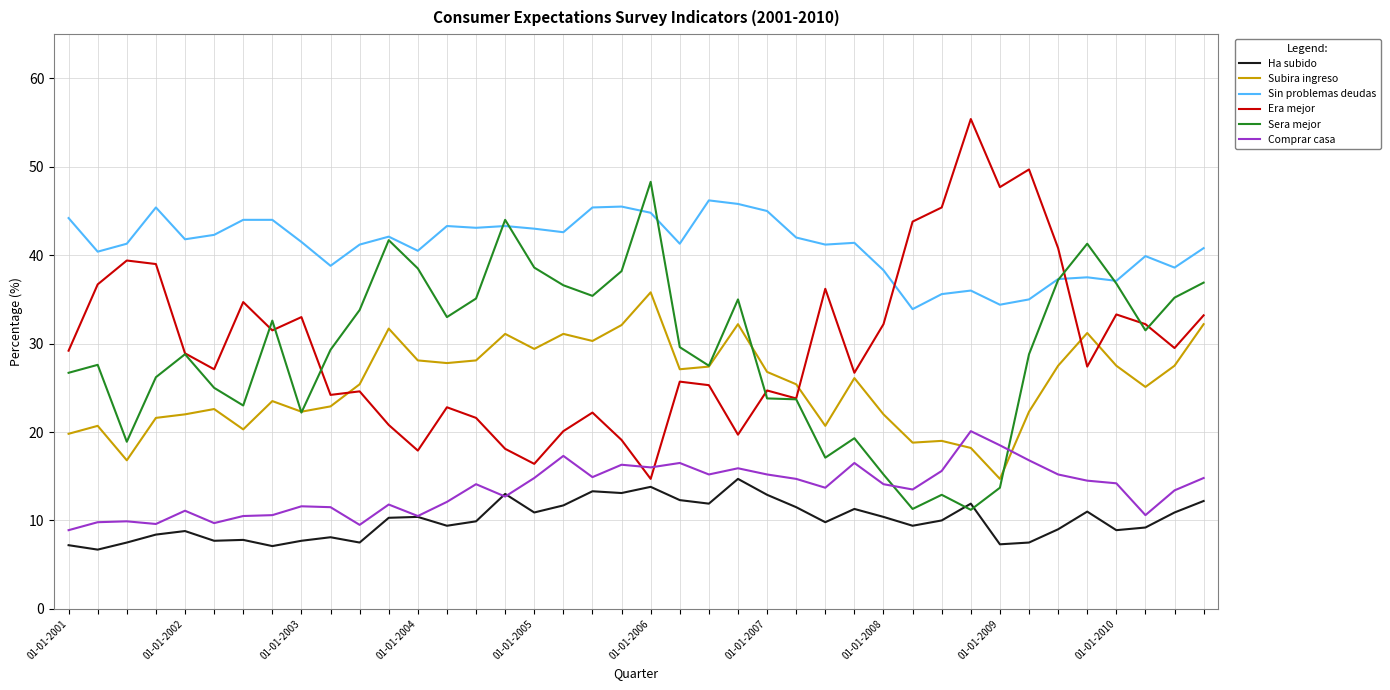

What is the maximum value shown in the chart?

55.4